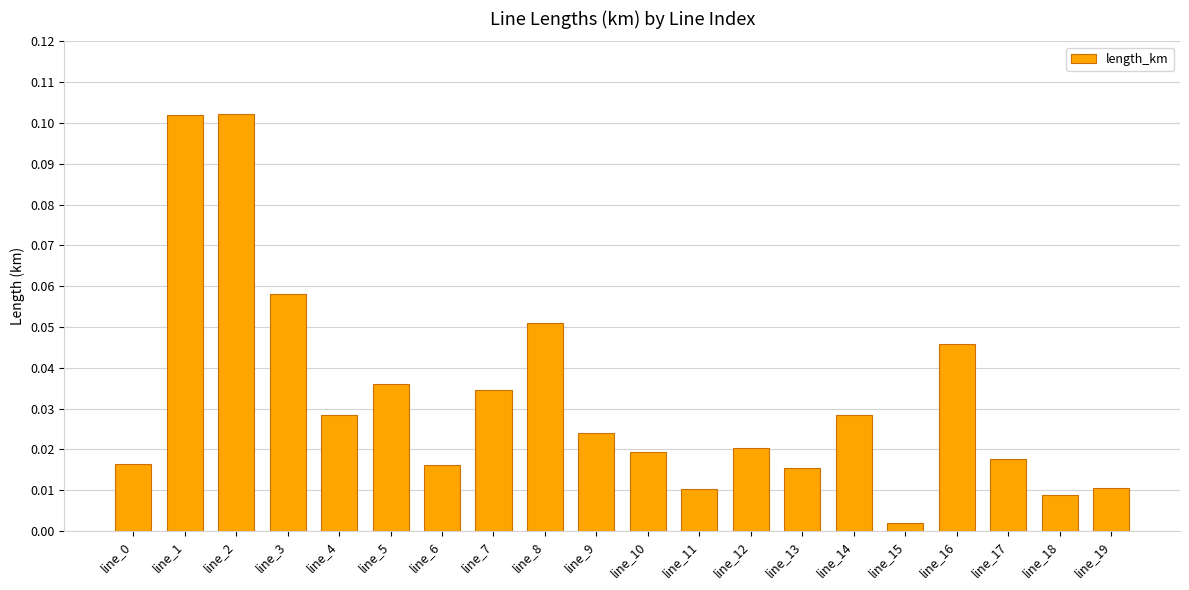

The value at line_16 is 0.1. True or false?

False